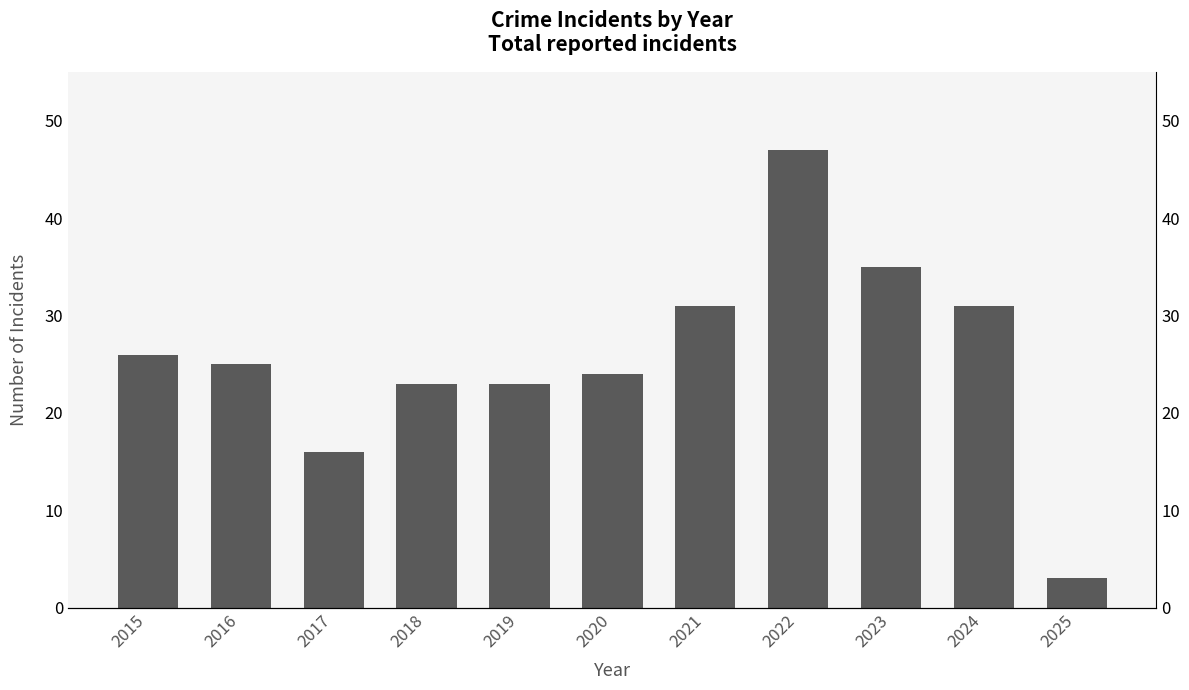

At which category does the chart reach its minimum across all series?

2025